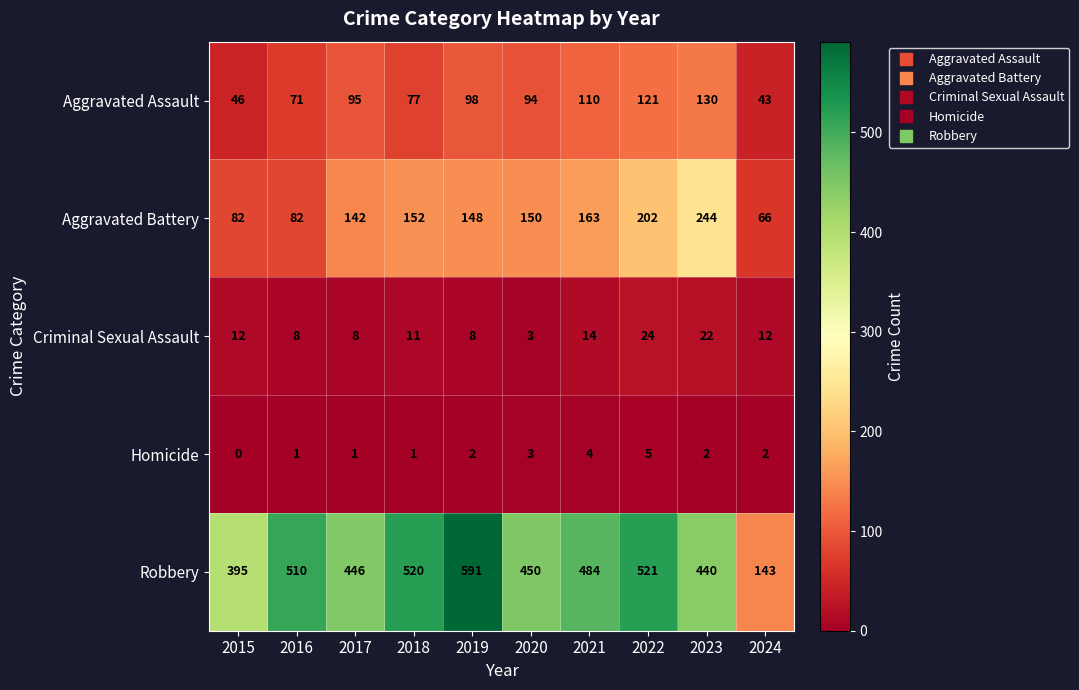

Which series has the largest total across all categories?

Robbery